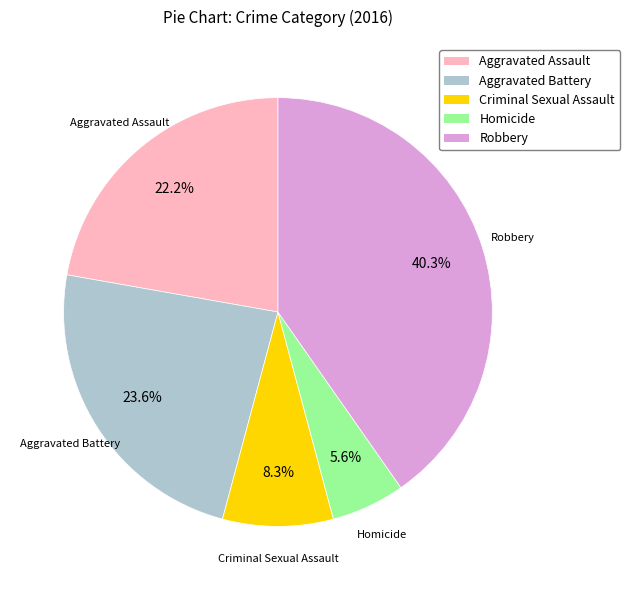

True or false: Aggravated Battery accounts for 24% of the total.

True